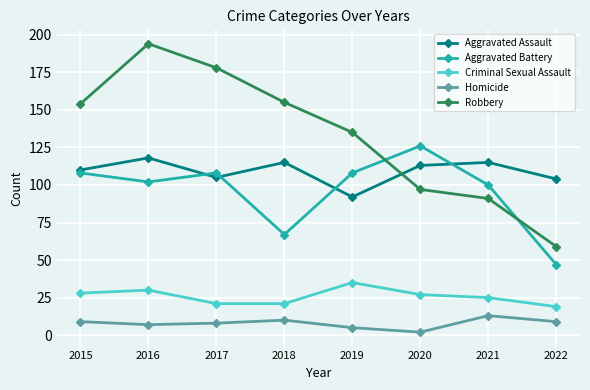

True or false: Robbery has a value of 74 at 2017.

False